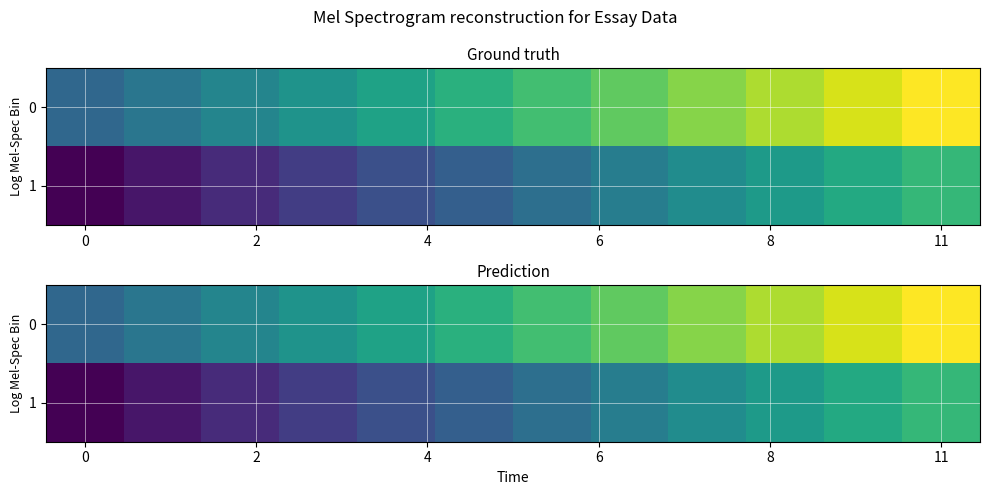

What is the difference between the second highest and second lowest values in the 0 series?

4.9